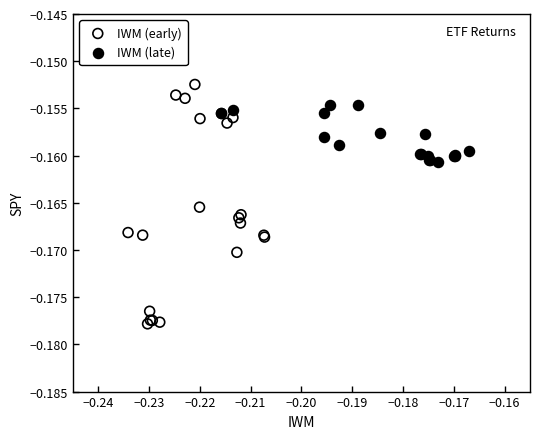

Which series has the widest spread of Y values?

IWM (early)